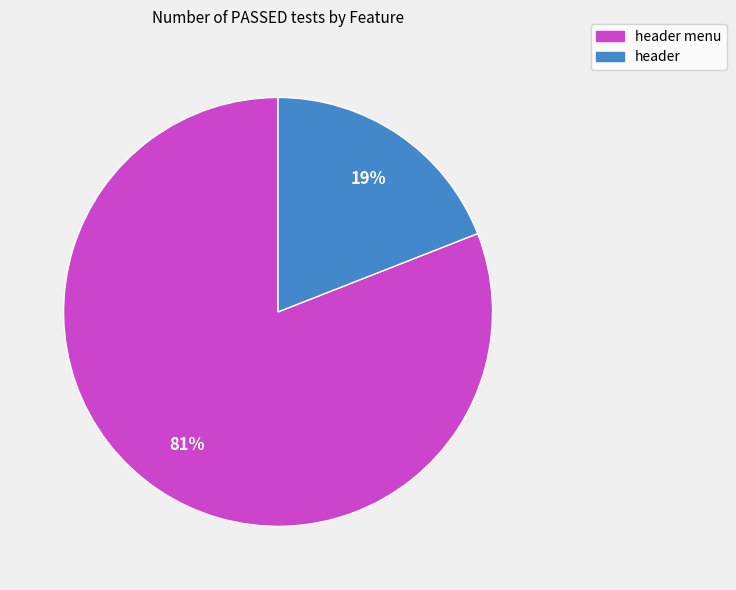

Is there any slice that represents more than half of the pie?

Yes